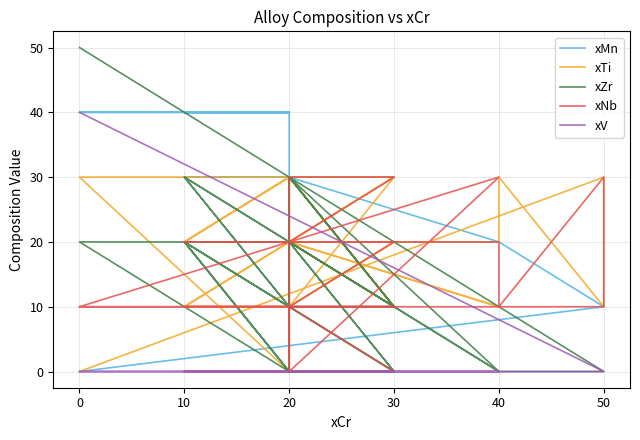

Between 20 and 10, which is larger?

20